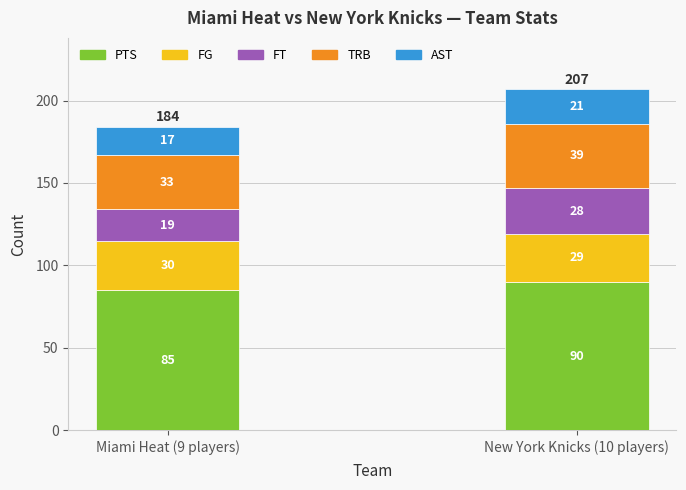

True or false: PTS has a value of 136 at Miami Heat (9 players).

False